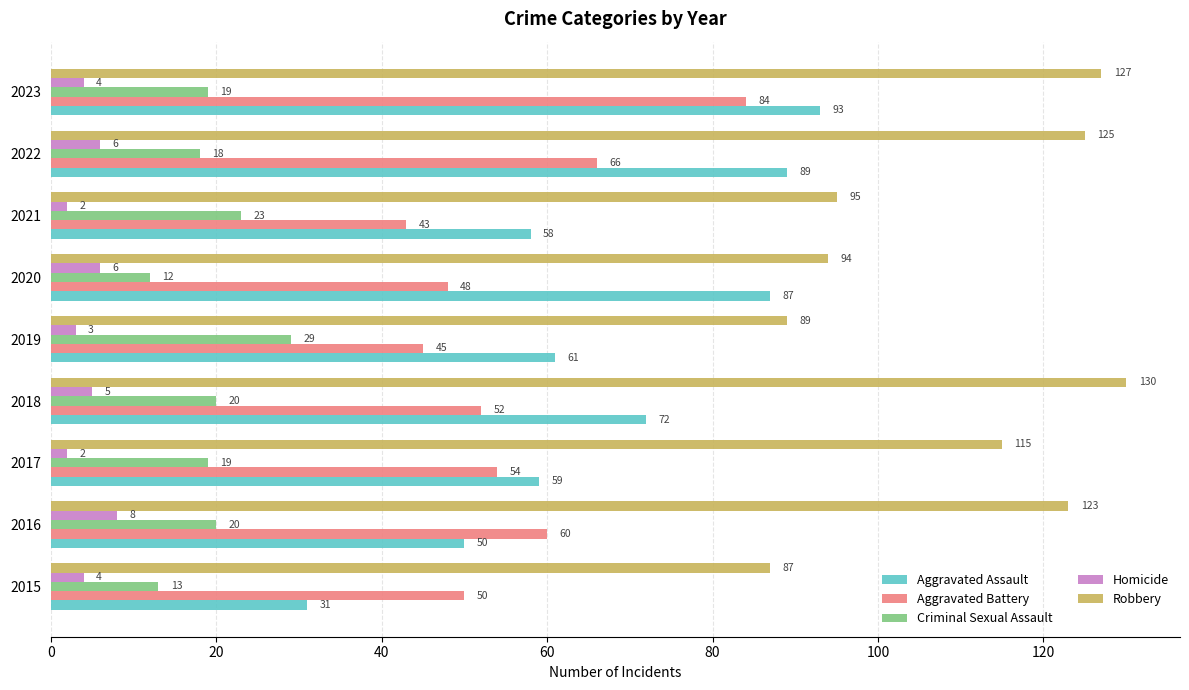

At which label does Aggravated Battery reach its peak?

2023